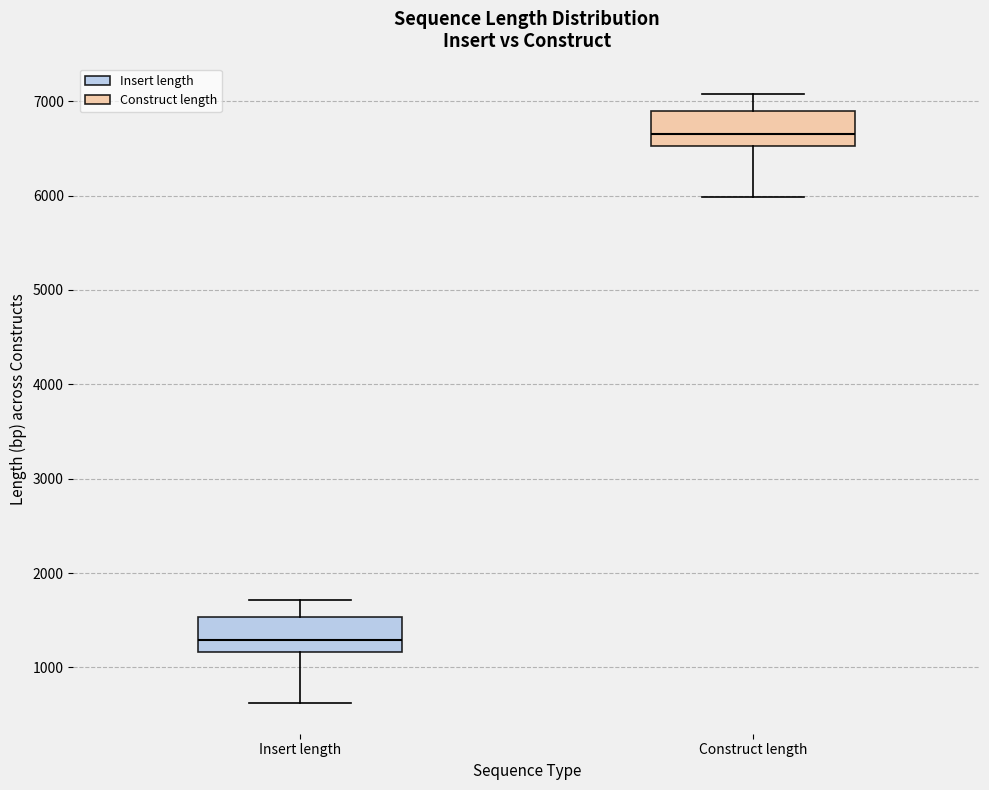

Where does the median line of the box for Construct length sit on the y-axis? The values are not printed on the chart, so give them approximately, as read against the axis.

6700